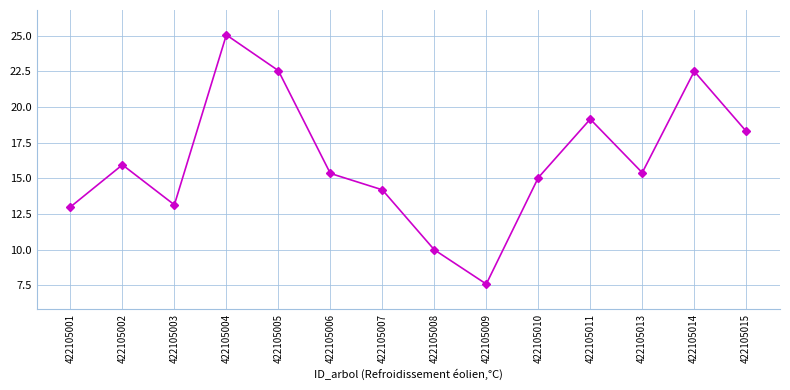

How many interior local valleys (lower than both neighbors) does the data have?

3